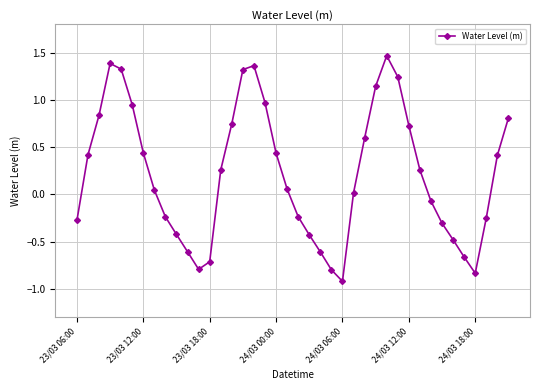

How many values are below 0?

17